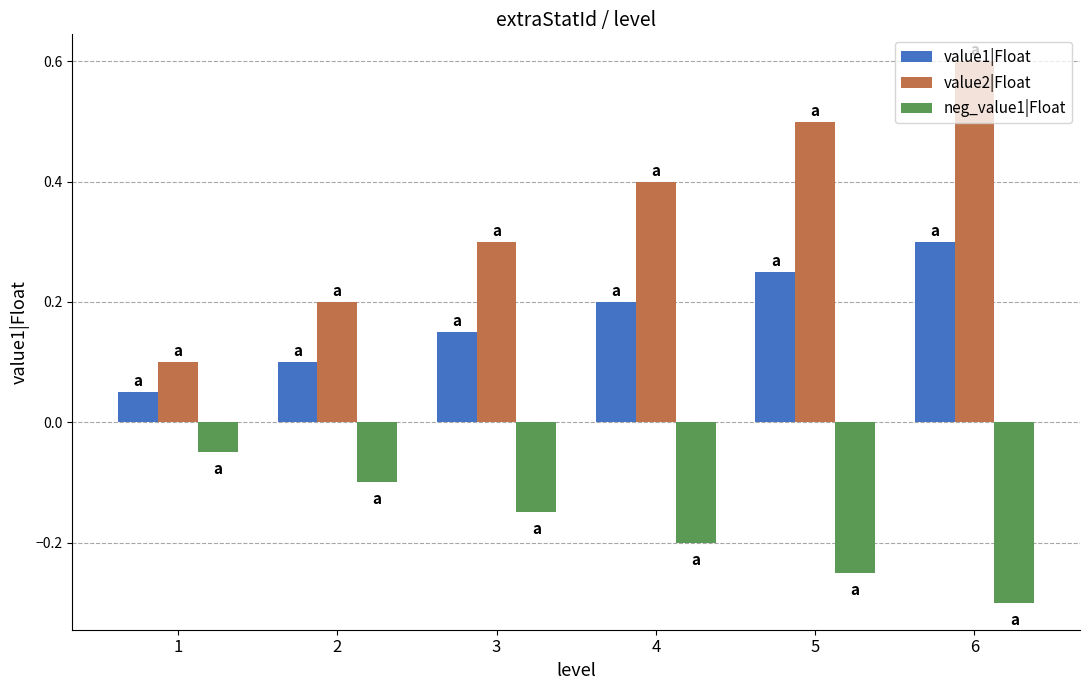

Which series has the largest total across all categories?

value2|Float